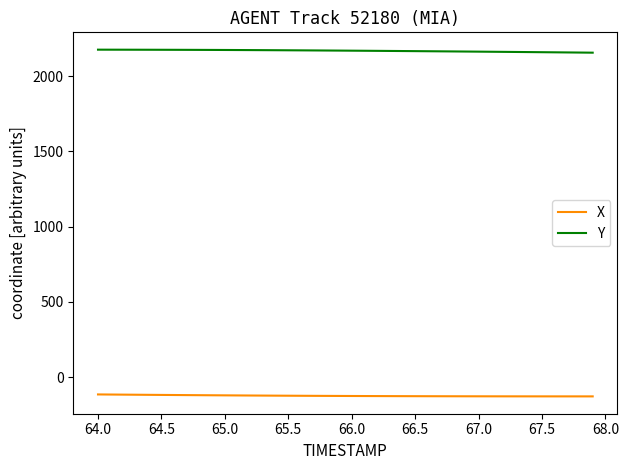

How many series are shown in this chart?

2